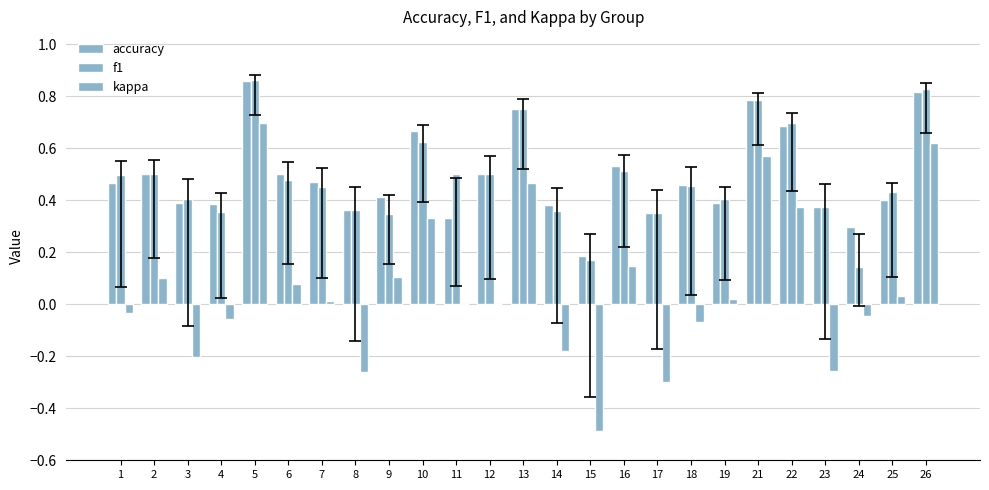

At which category is the sum across all series the highest?

5